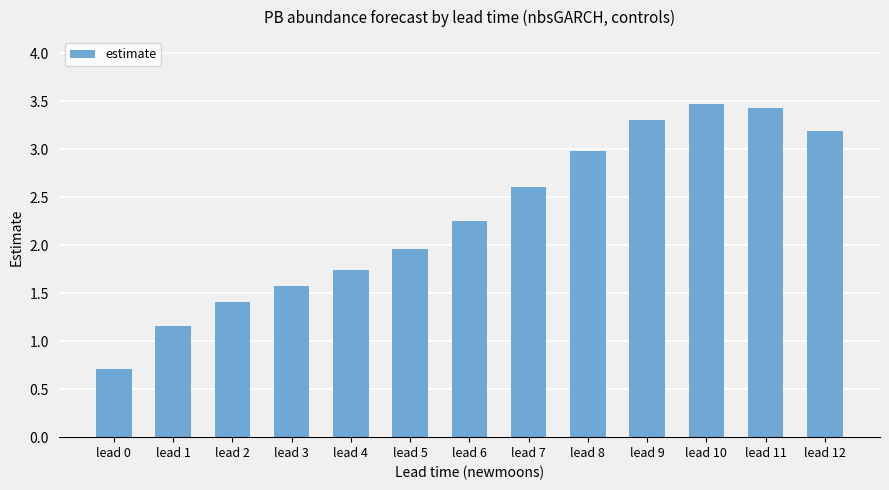

Which category has the lowest value across all series?

lead 0